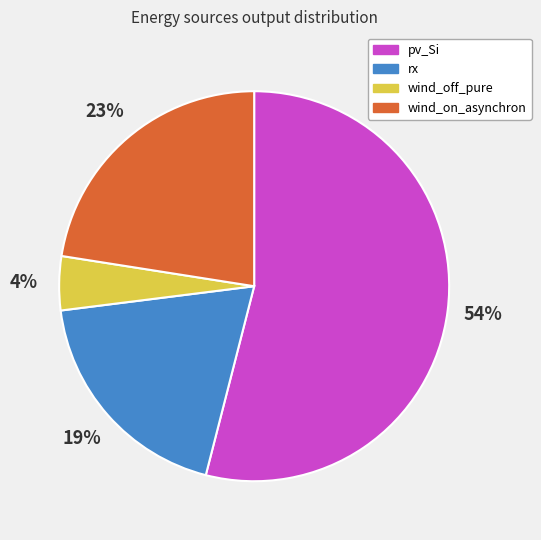

Which has a higher value, pv_Si or wind_on_asynchron?

pv_Si